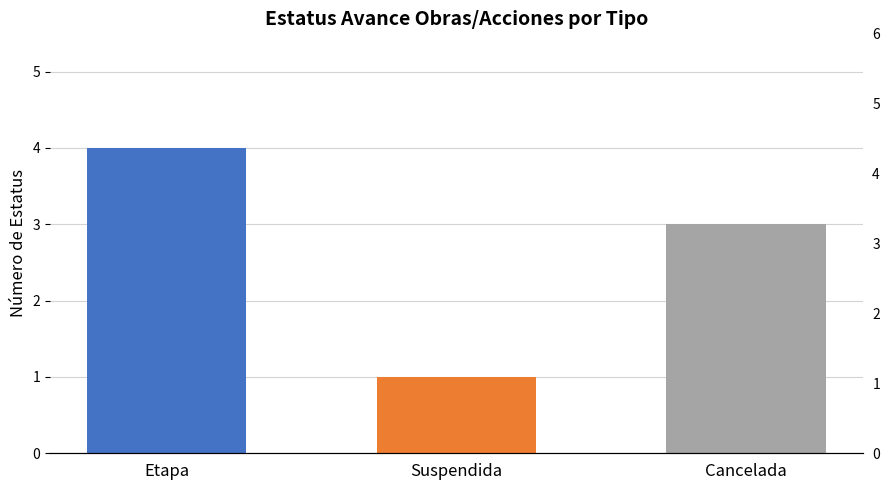

What is the minimum value shown in the chart?

1